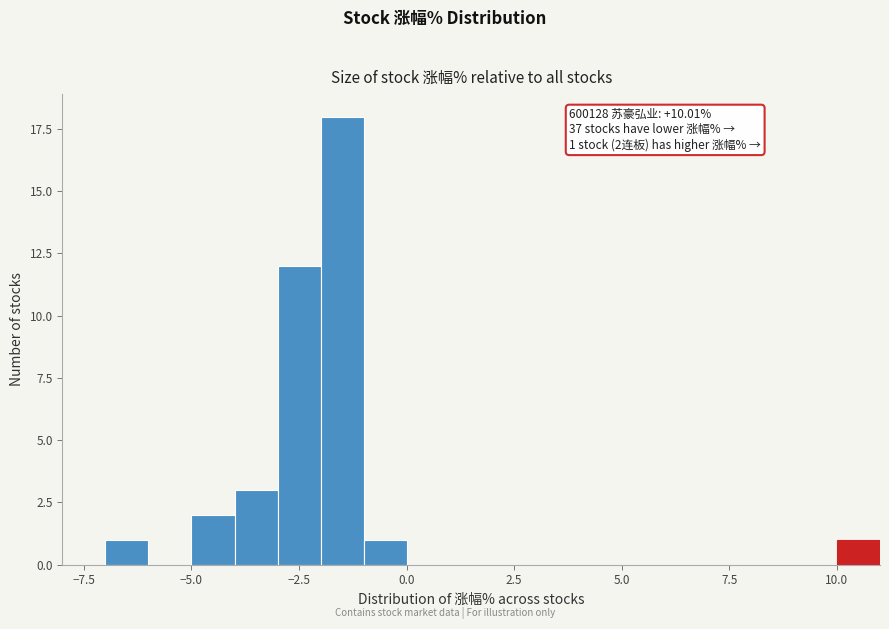

Read against the x-axis, roughly where is the centre of the tallest bar?

-1.5